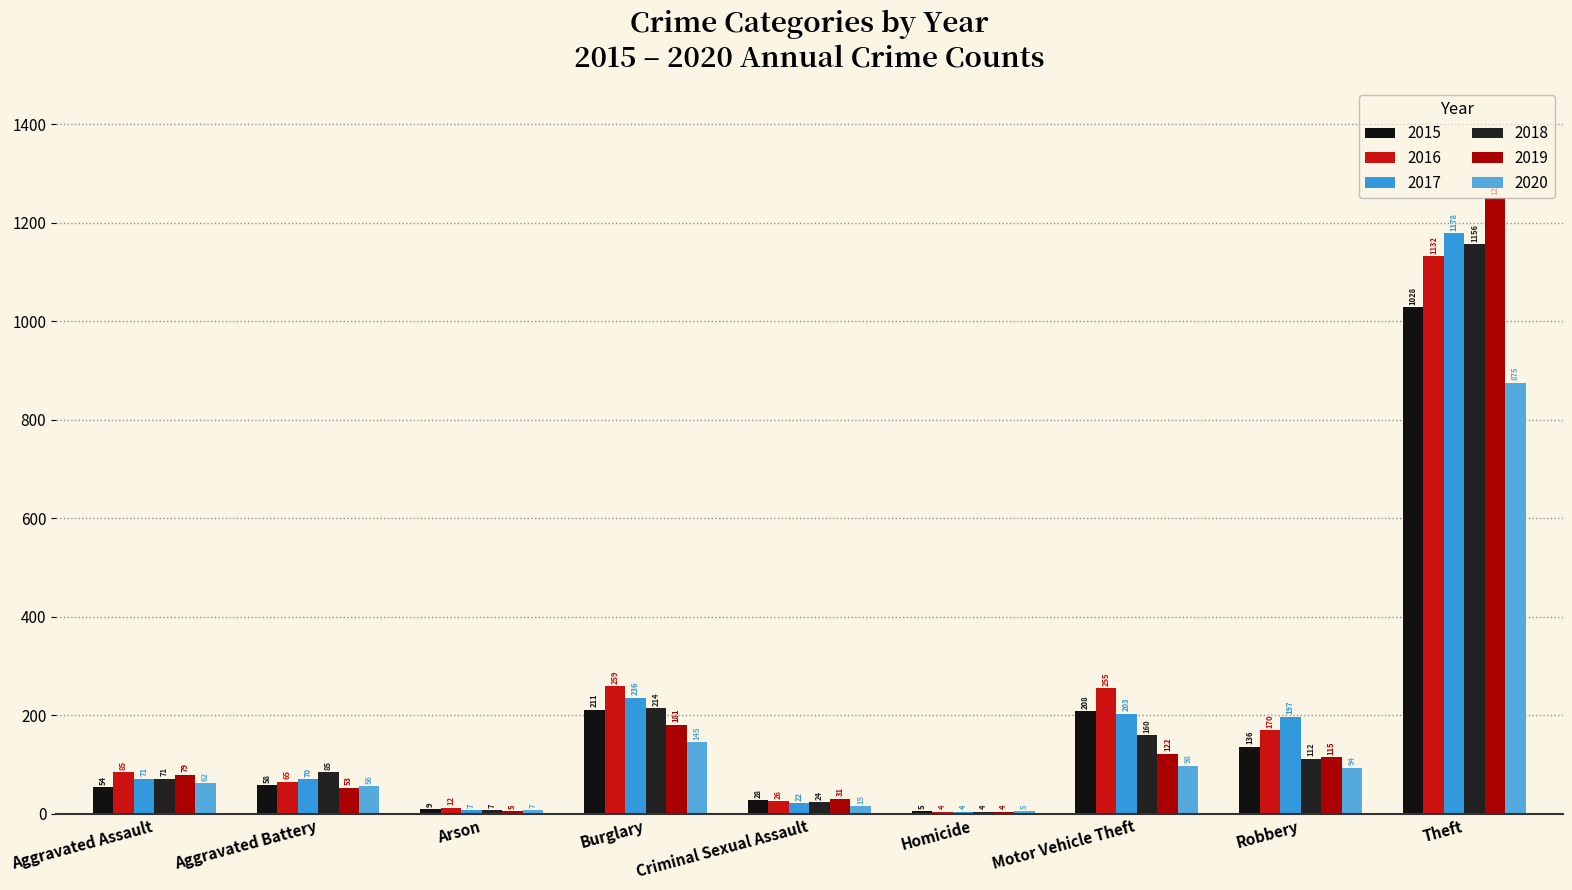

What is the spread (max minus min) of values at Theft?

375